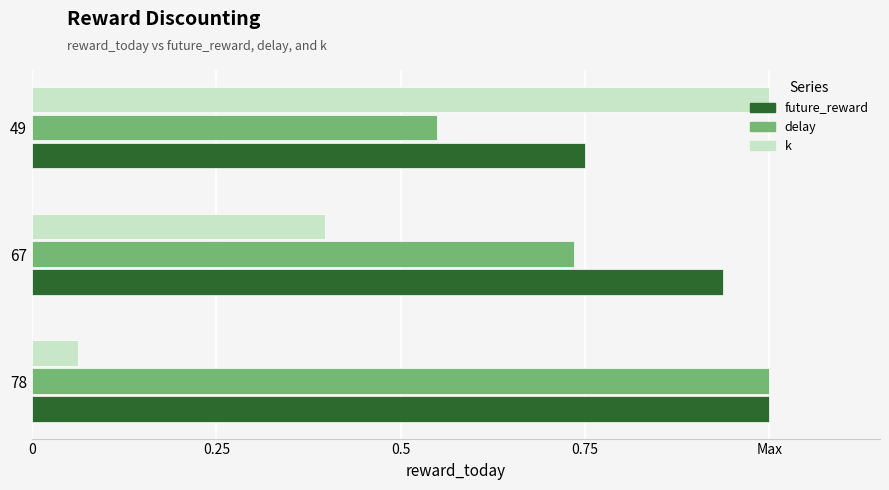

Count the number of categories in the chart.

3